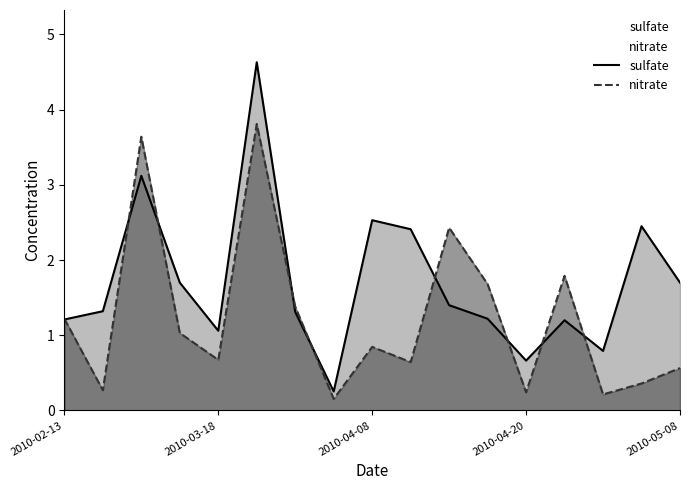

What is the spread (max minus min) of values at 2010-05-08?

1.1